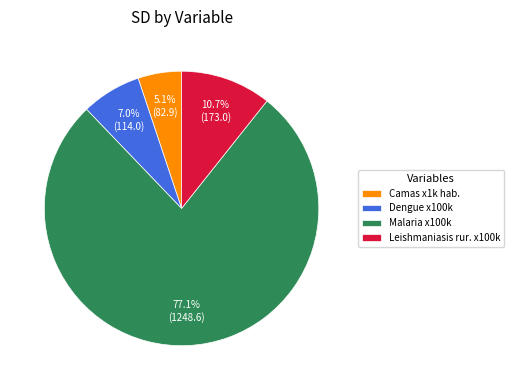

The Leishmaniasis rur. x100k slice represents 11% of the pie. True or false?

True